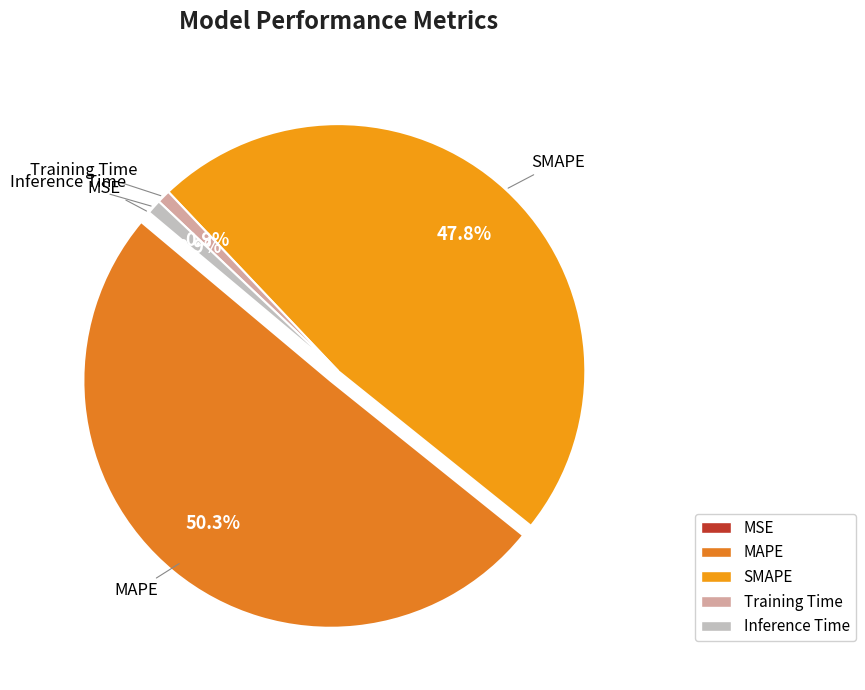

What is the total percentage of SMAPE and MAPE?

98.2%